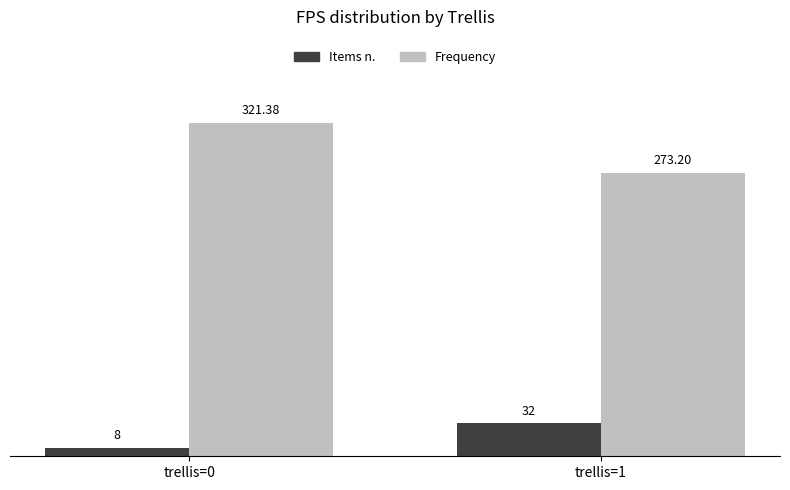

Between trellis=0 and trellis=1, which series saw the biggest shift?

Frequency